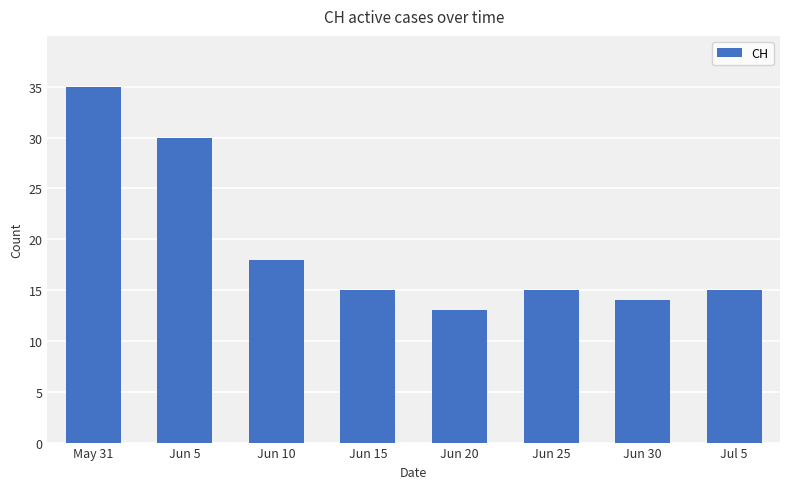

Which category has the highest value across all series?

May 31